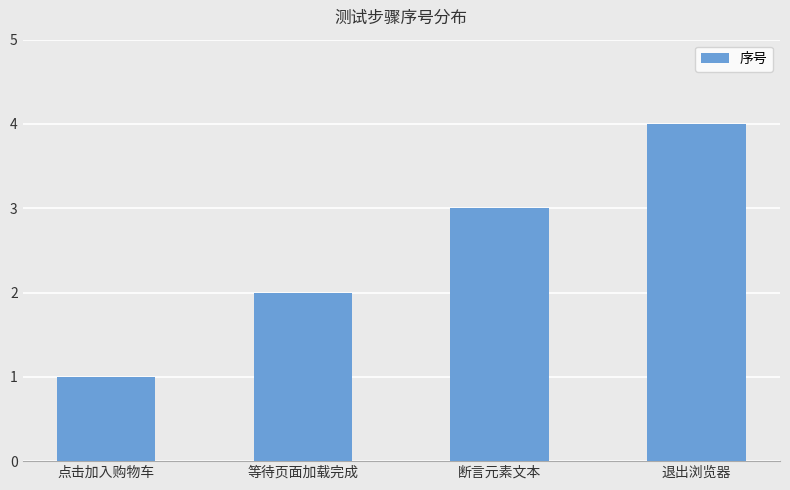

What is the difference between the second highest and second lowest values?

1